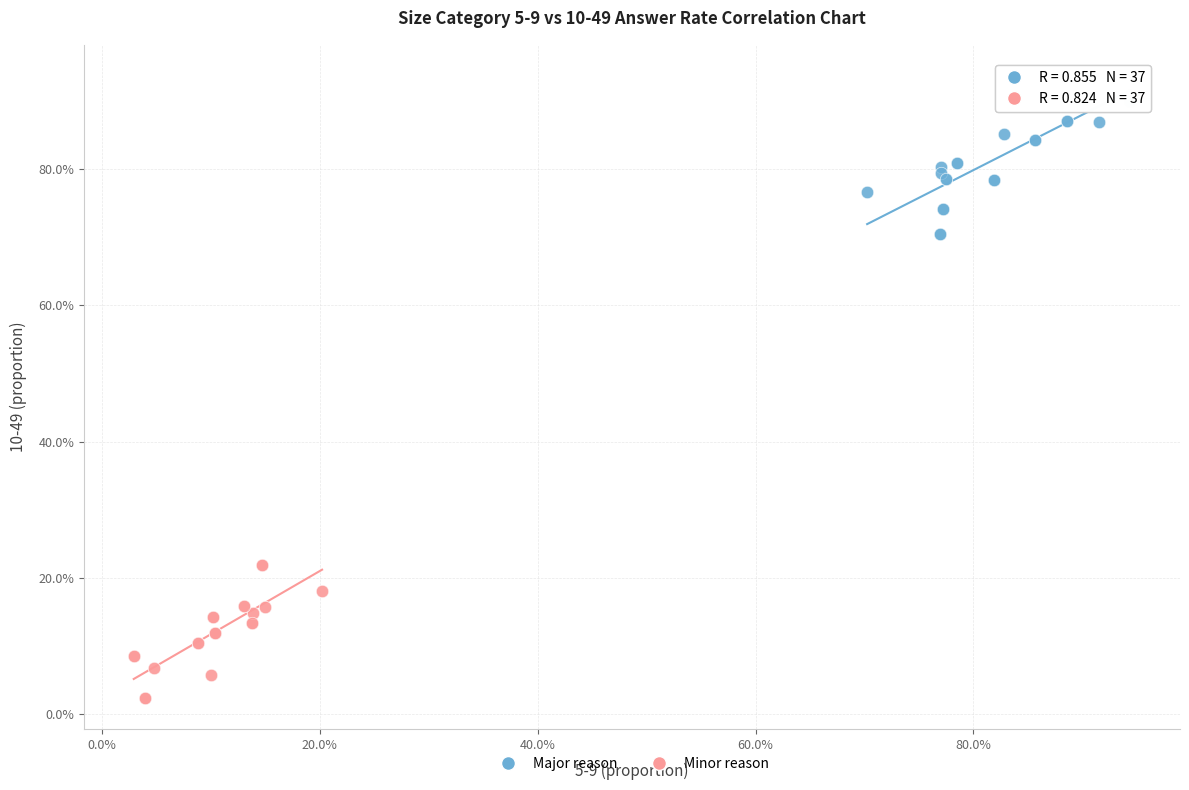

What are all the series names shown in the legend?

Major reason, Minor reason